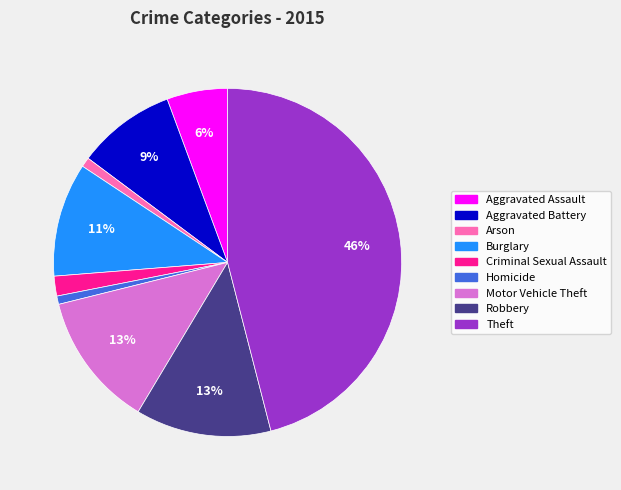

Is the sum of Burglary and Aggravated Battery greater than half?

No